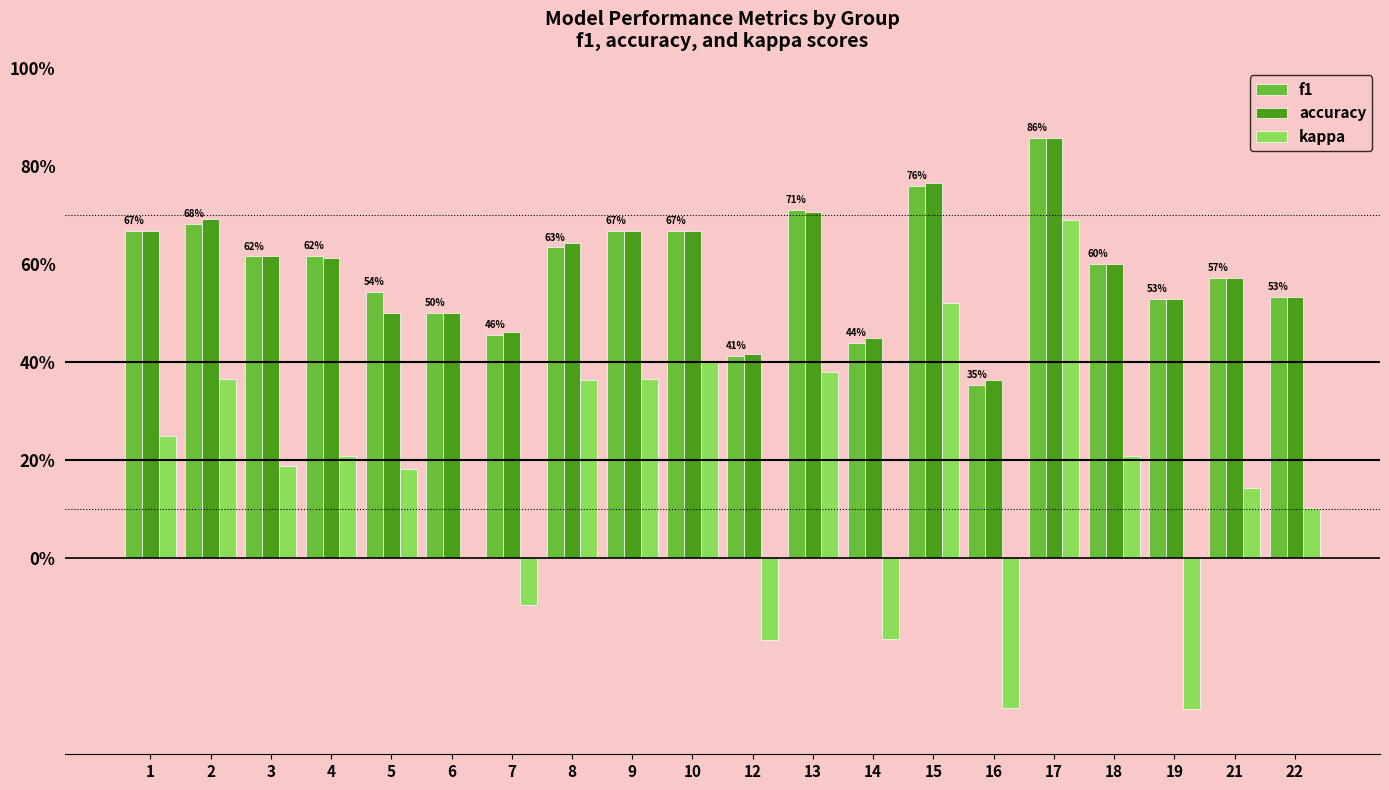

What is the maximum value shown in the chart?

0.9